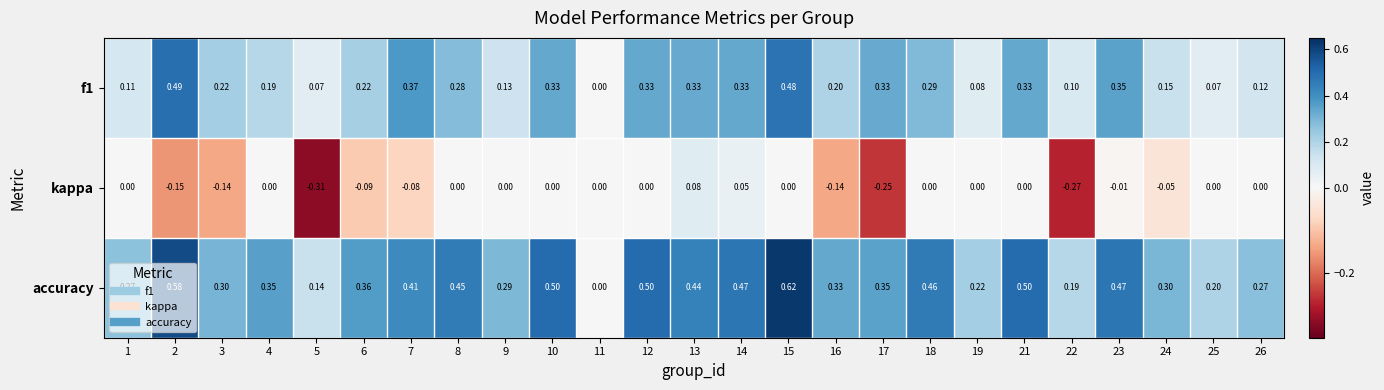

Between 2 and 18, which series saw the biggest shift?

f1